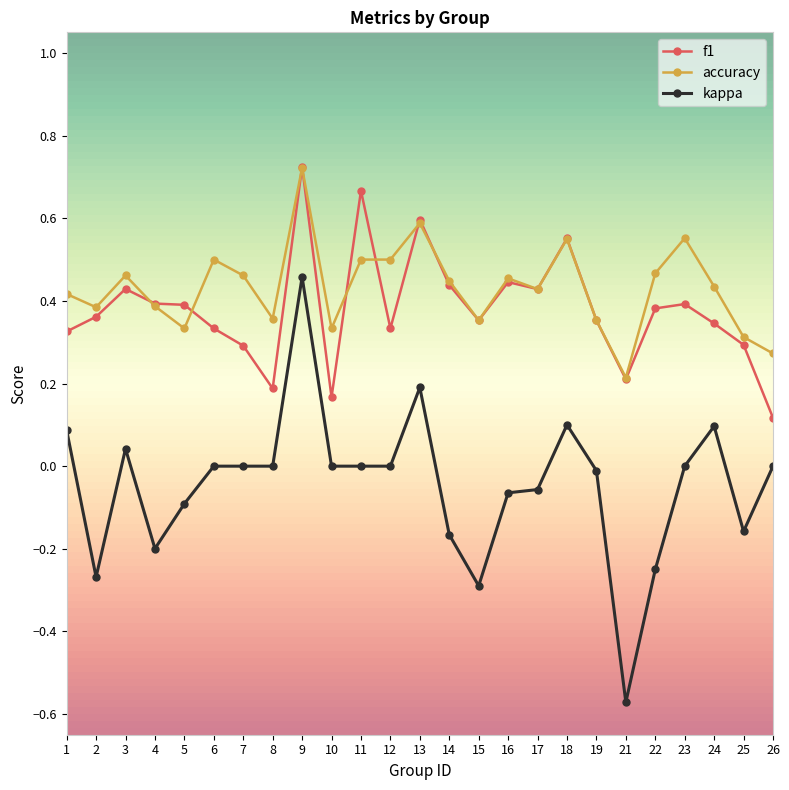

Which category has the lowest value in the kappa series?

21